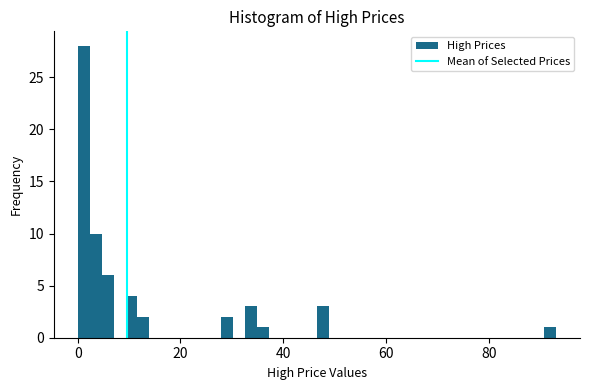

Around what value on the x-axis is the tallest bar? Give the approximate position of its centre, as read against the axis.

2